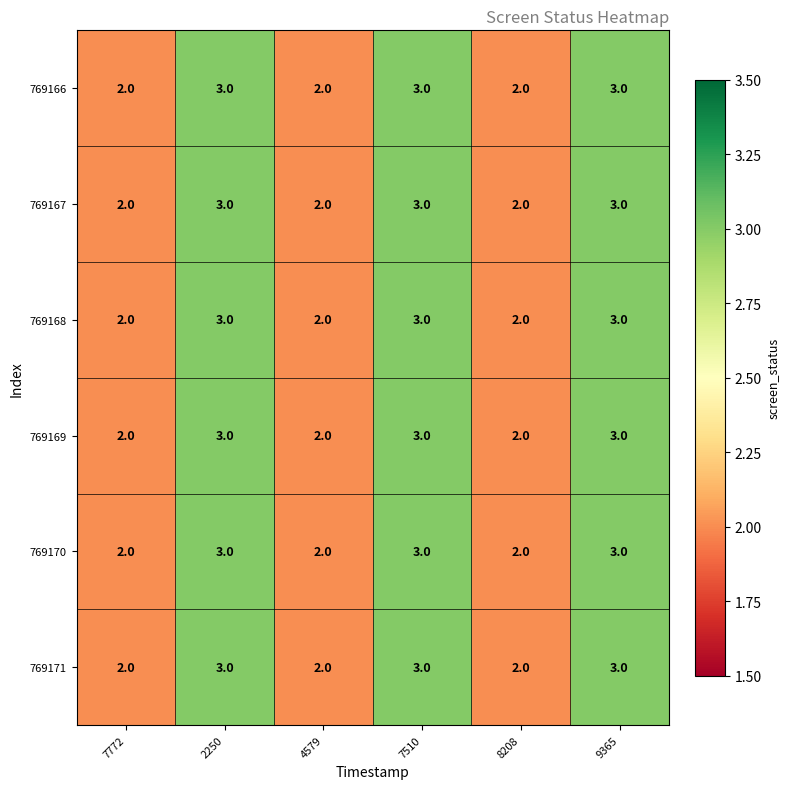

How many 769167 values are between 2 and 3?

6